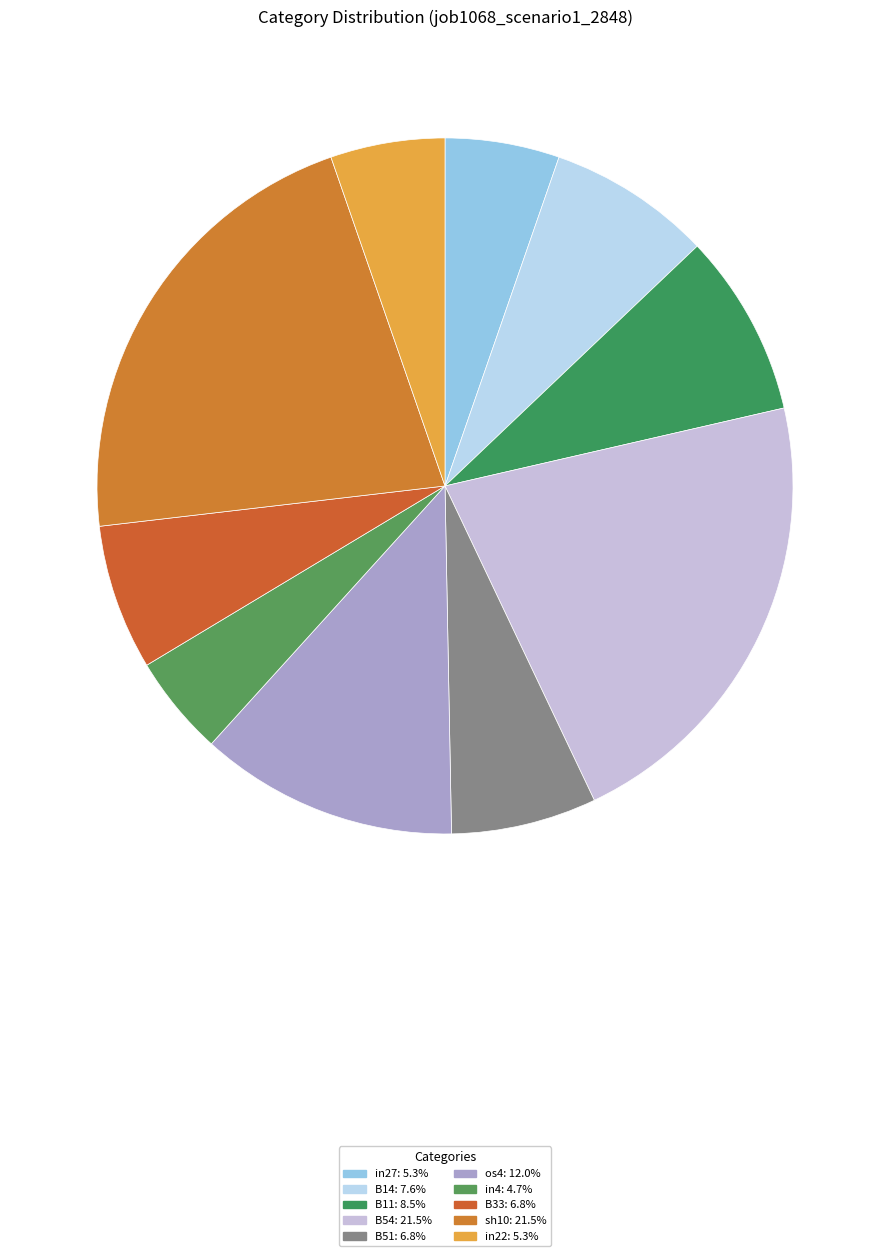

Which category has the biggest portion of the pie?

B54